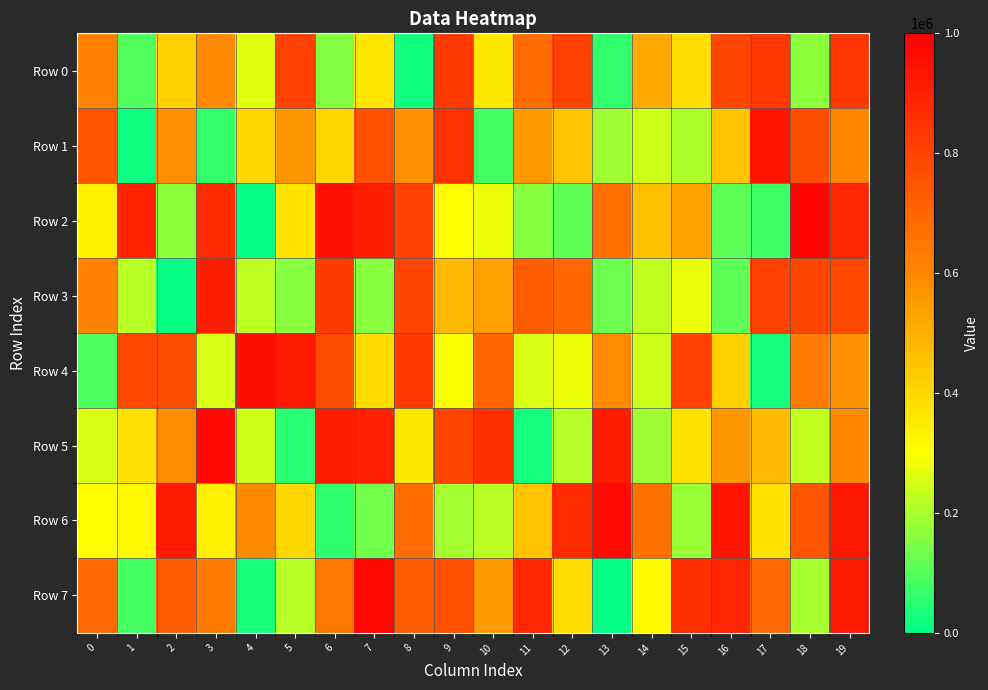

What is the total value across all series at 7?

4604569